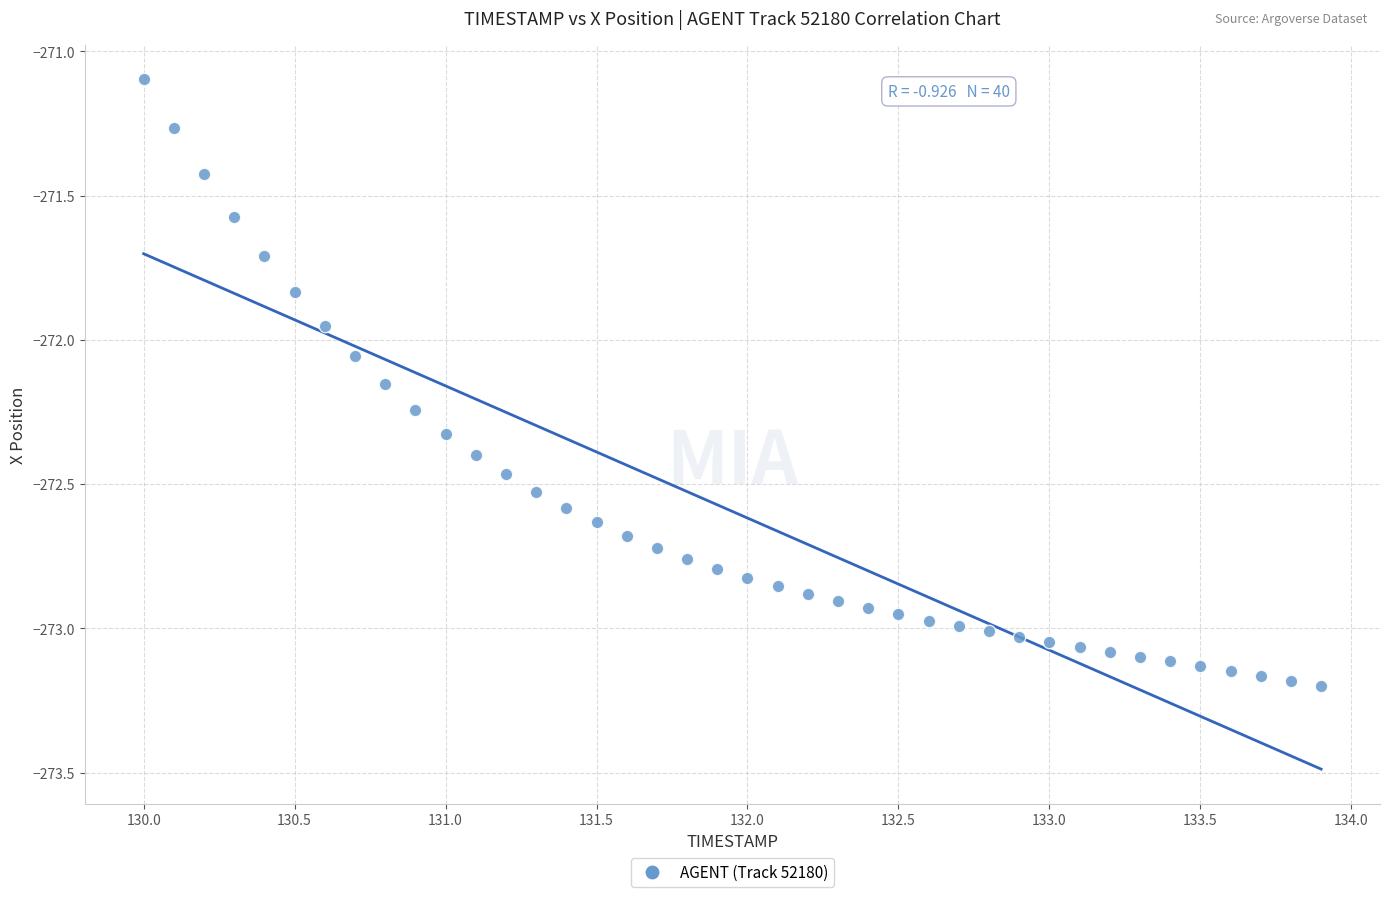

What is the range of X values (max minus min)?

3.9